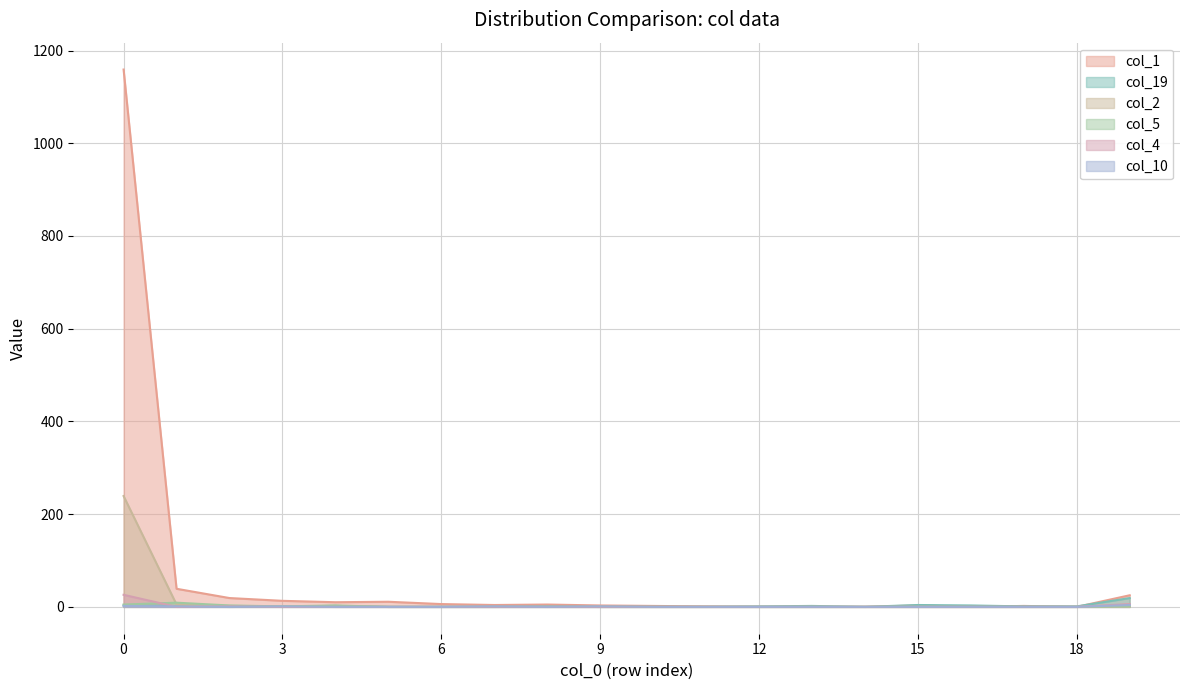

At which label is col_2 closest to 119?

1